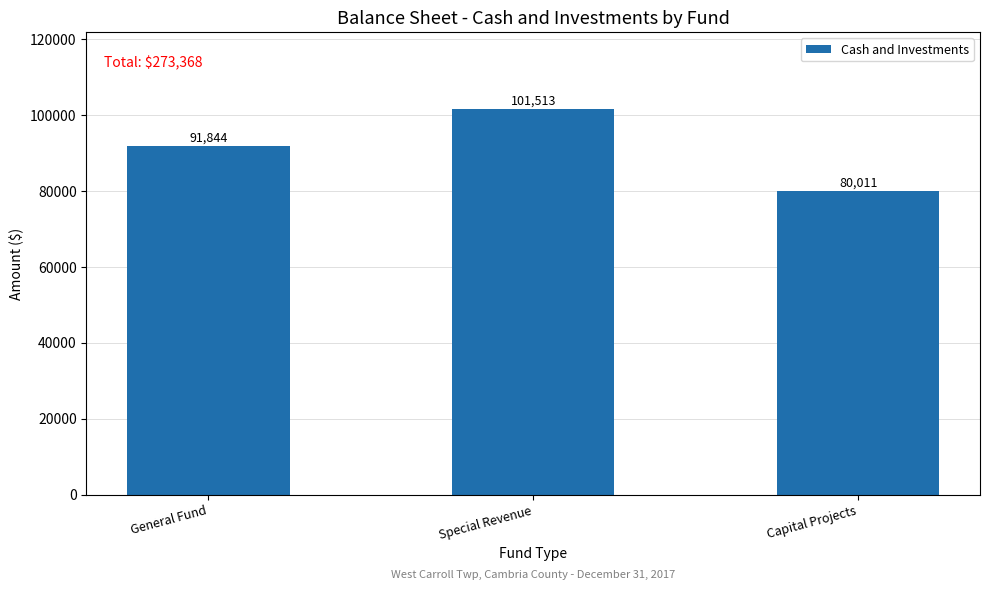

What is the difference between the values at Special Revenue and Capital Projects?

21502